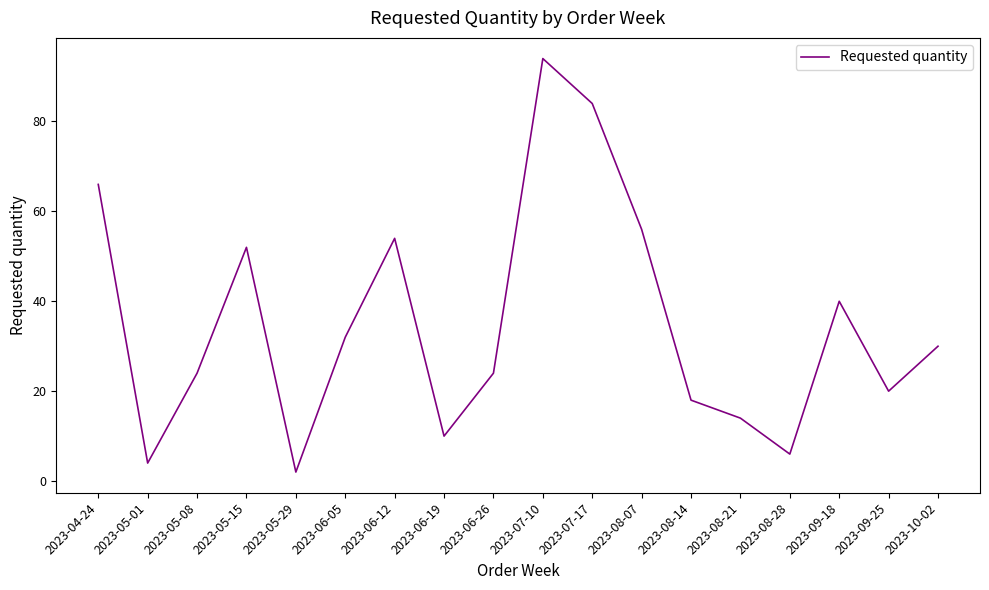

The chart shows a value of 29 at 2023-07-17. True or false?

False